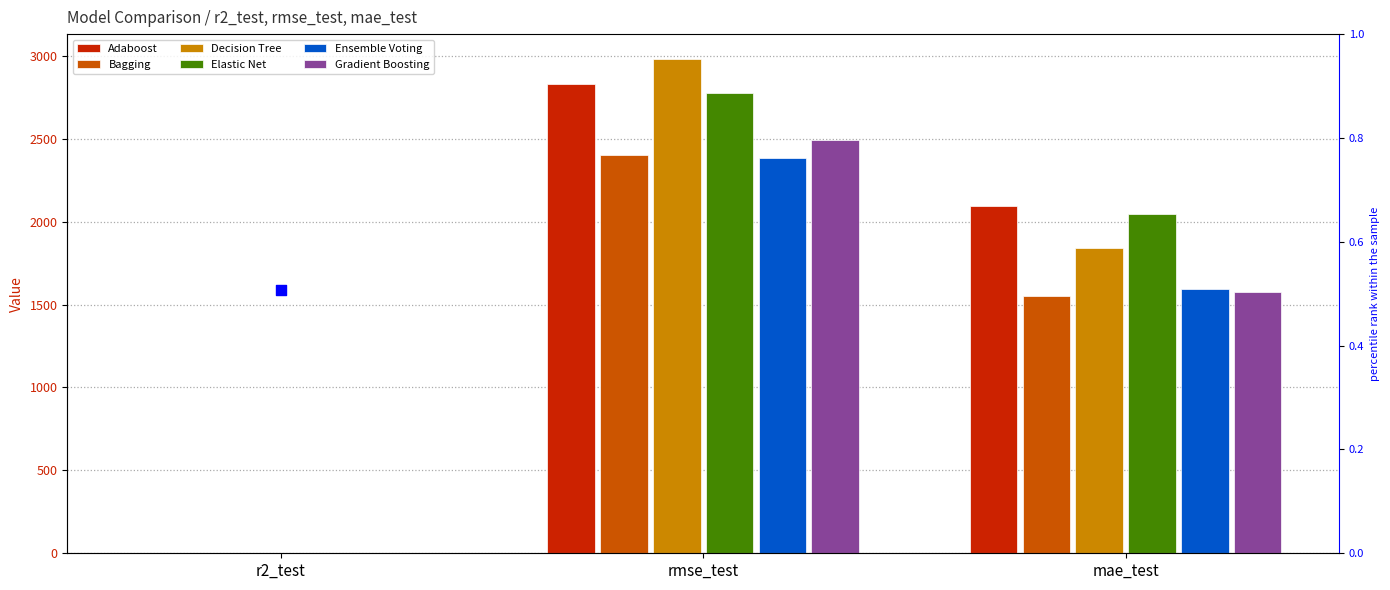

At which category is the sum across all series the highest?

rmse_test